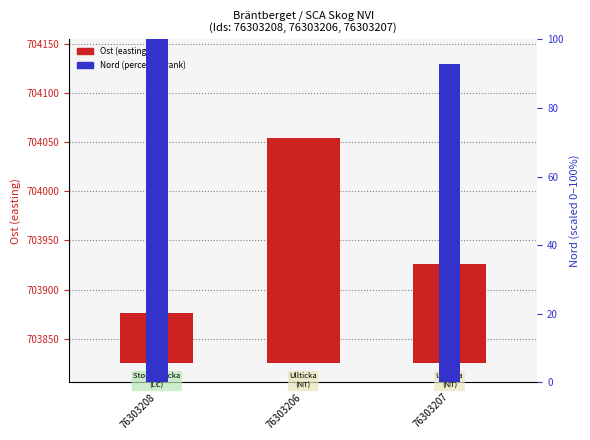

Where is Nord (percentile) nearest to the value 50?

76303207